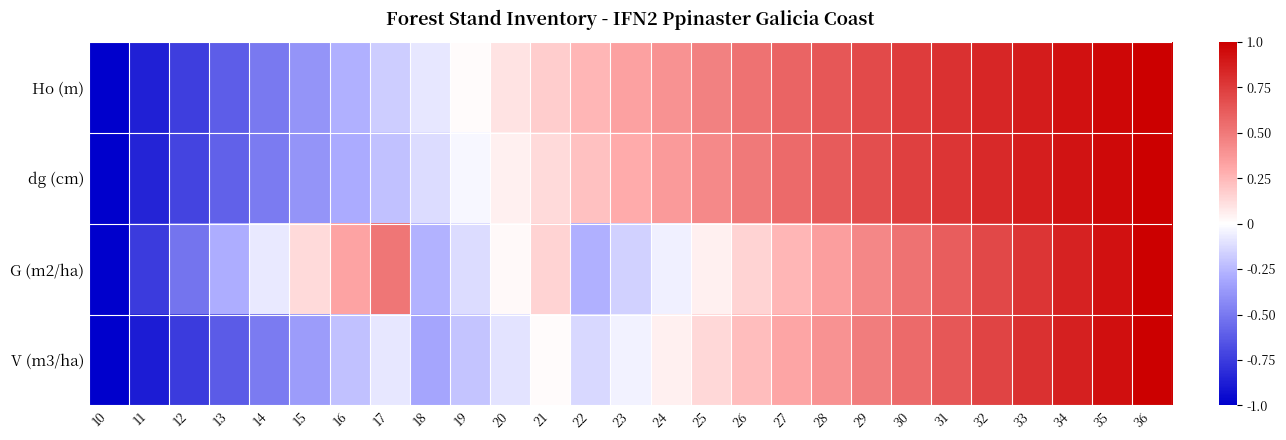

Which category has the highest value across all series?

36